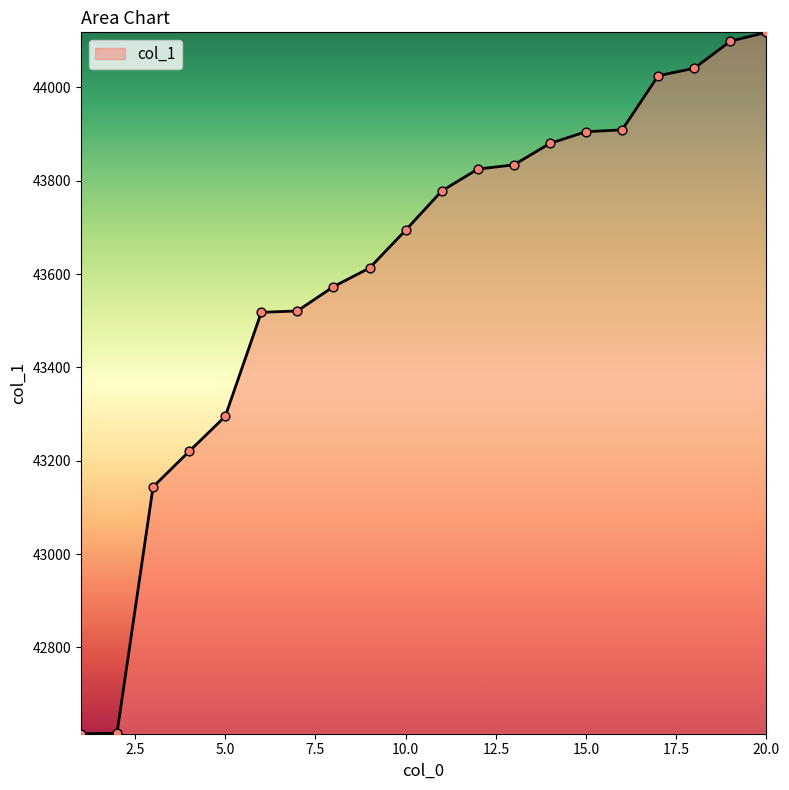

What is the maximum value shown in the chart?

44118